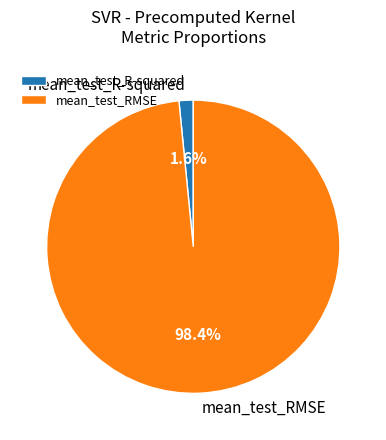

How many segments does this pie chart have?

2